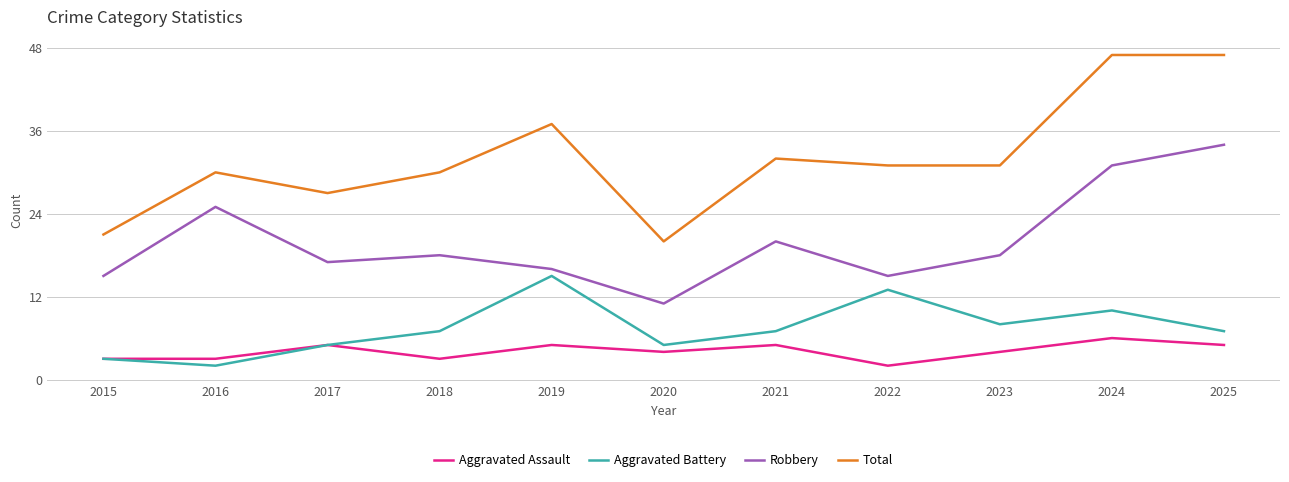

What is the sum of all Total values?

353